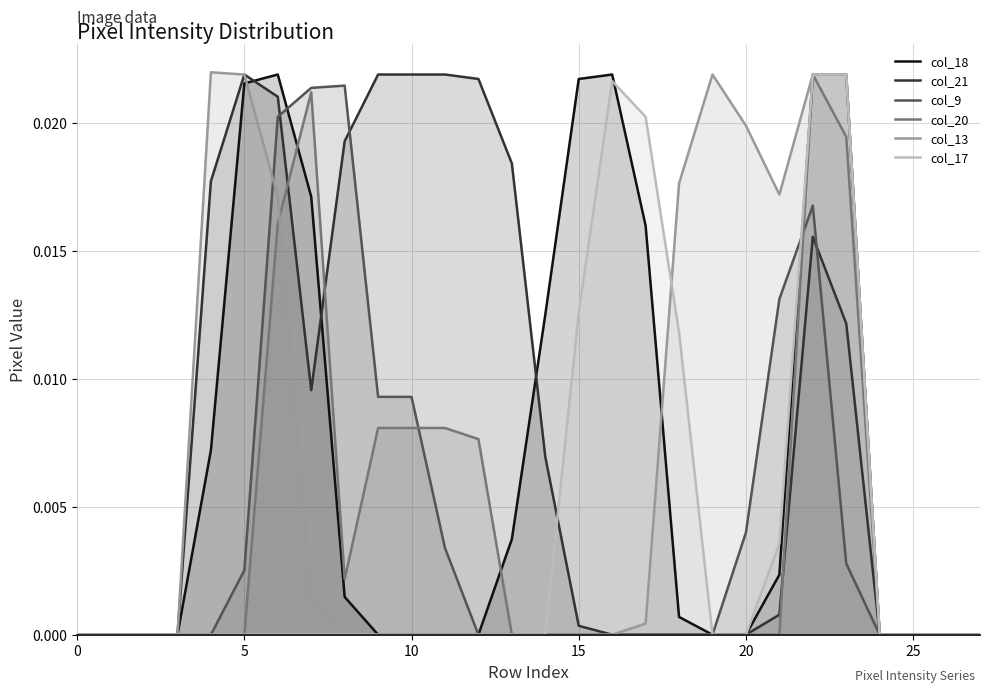

What is the label of the 11th point from the left?

10